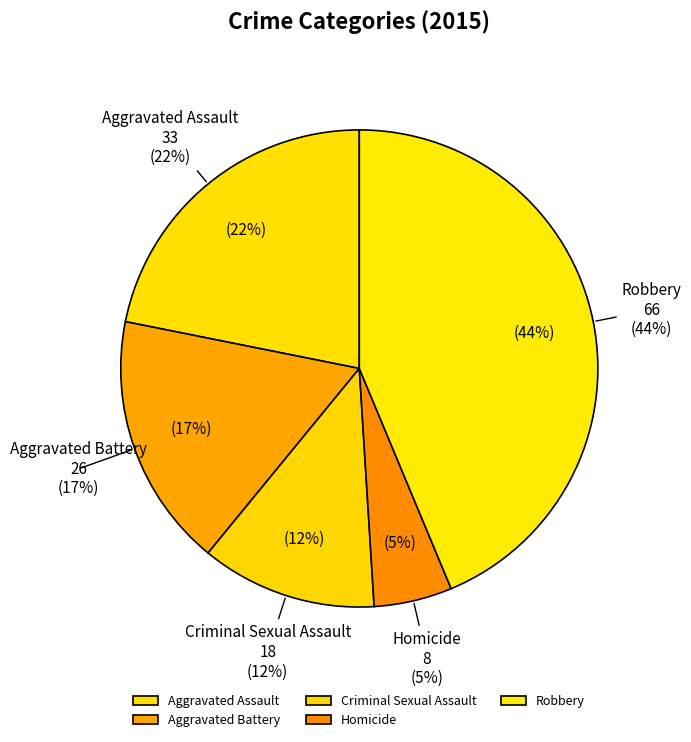

Is it true that Aggravated Assault is 22% of the pie?

True